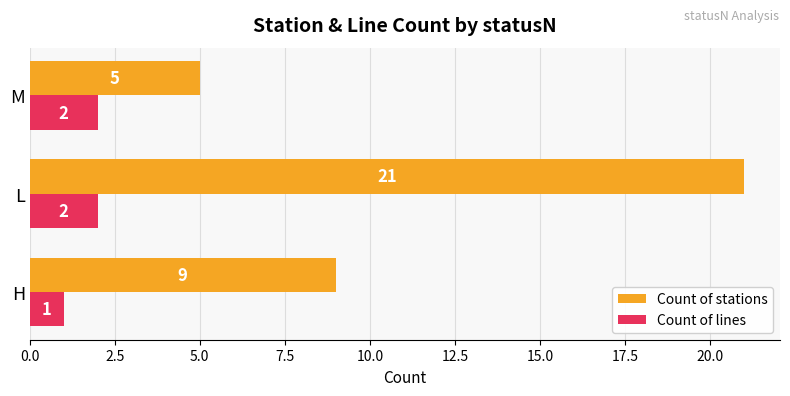

The value of Count of stations at M is 2. True or false?

False